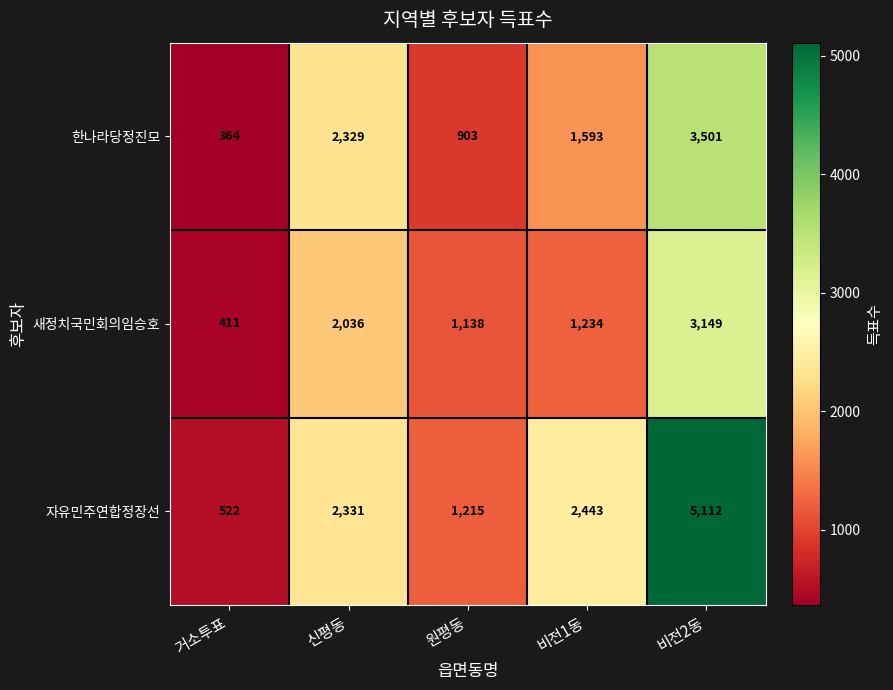

What is the highest value of the 자유민주연합정장선 series?

5112